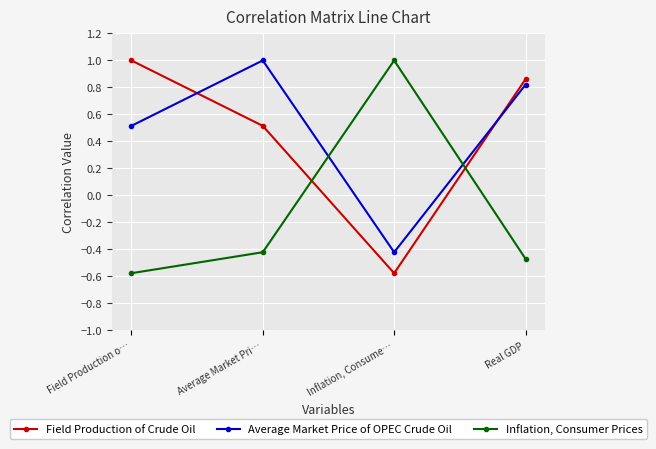

Which category has the highest value in the Inflation, Consumer Prices series?

Inflation, Consume…